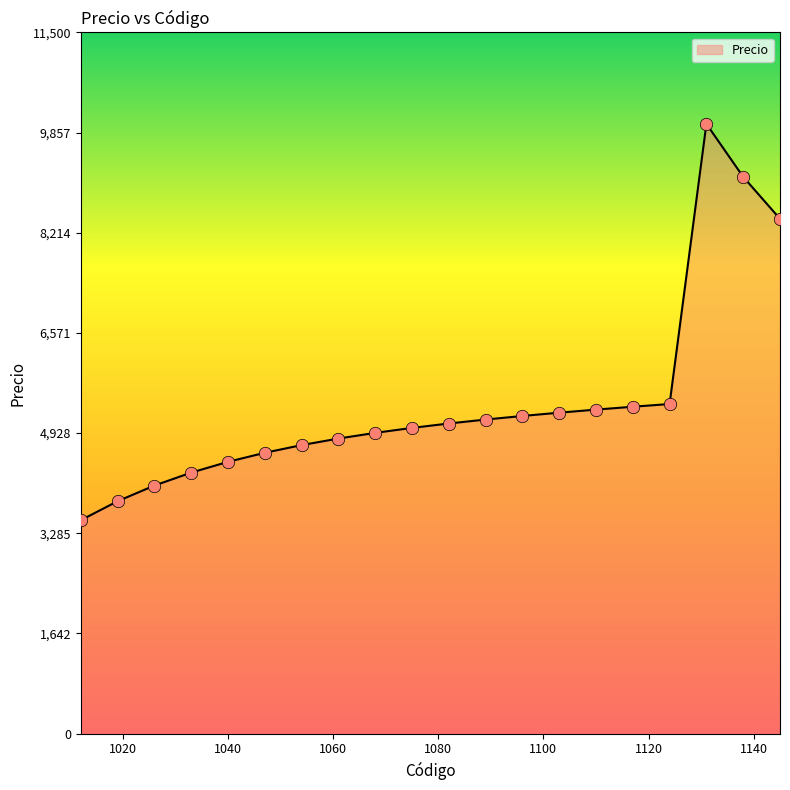

What is the maximum value shown in the chart?

10000.0